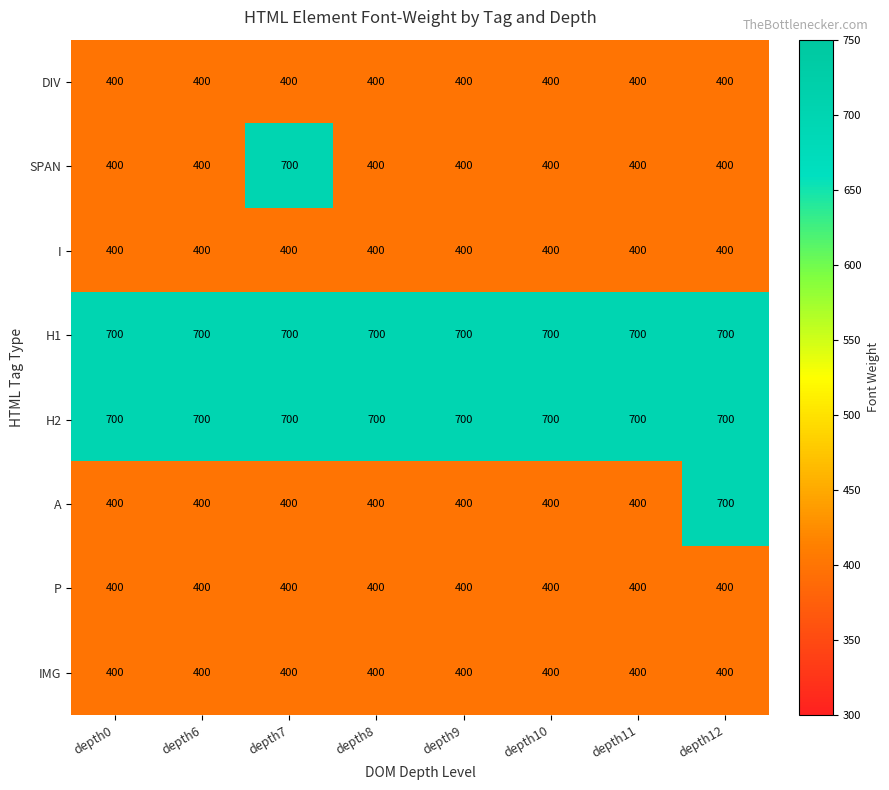

Is the value of H1 at depth8 greater than the value of DIV at depth9?

Yes